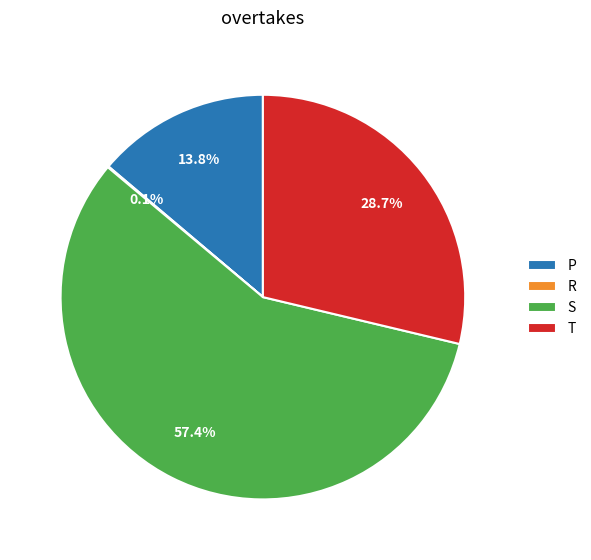

True or false: P accounts for 24% of the total.

False